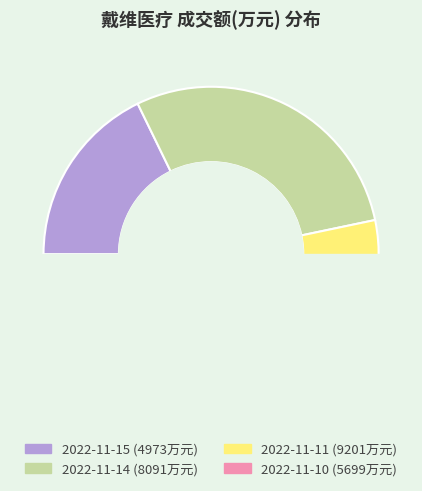

Count the number of slices in the pie.

4